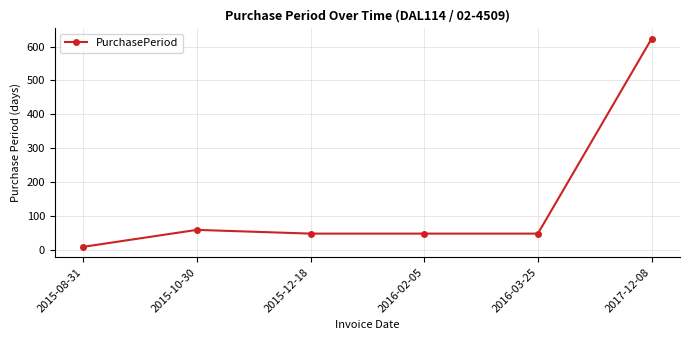

What is the value of the 6th point from the left?

623